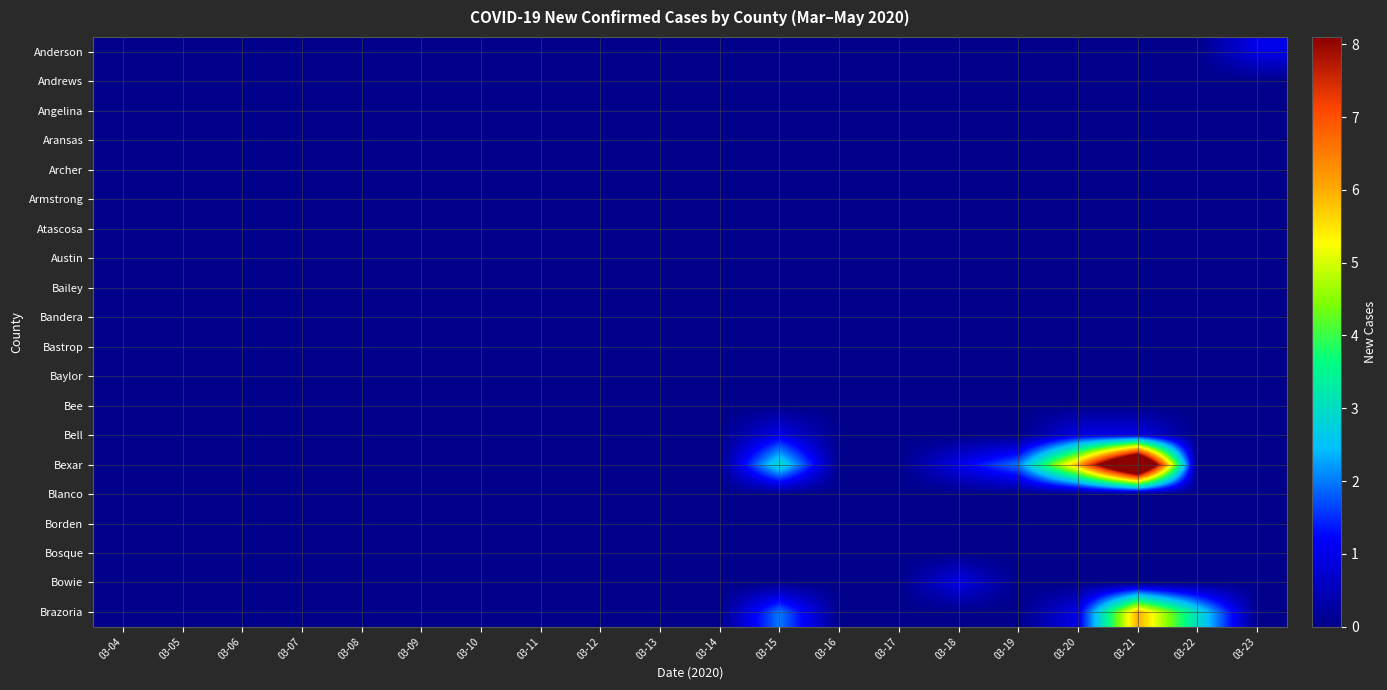

Which label corresponds to the largest value in the chart?

03-21